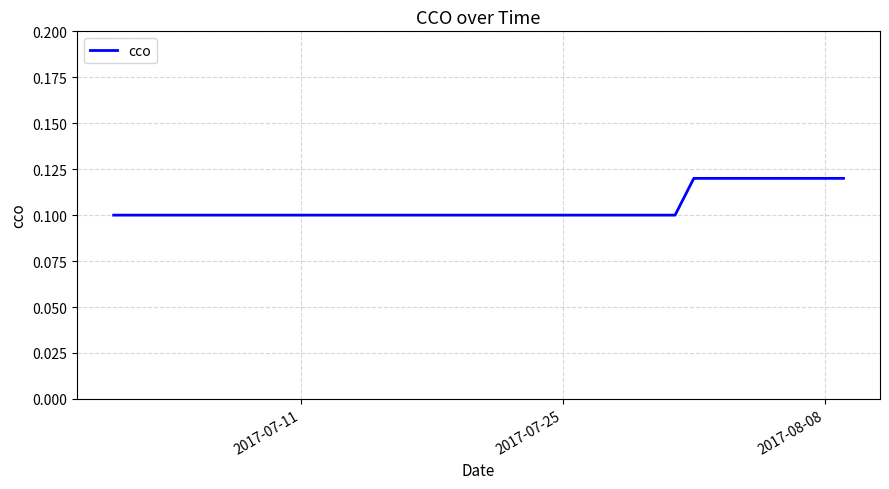

How many lines are shown in the chart?

1